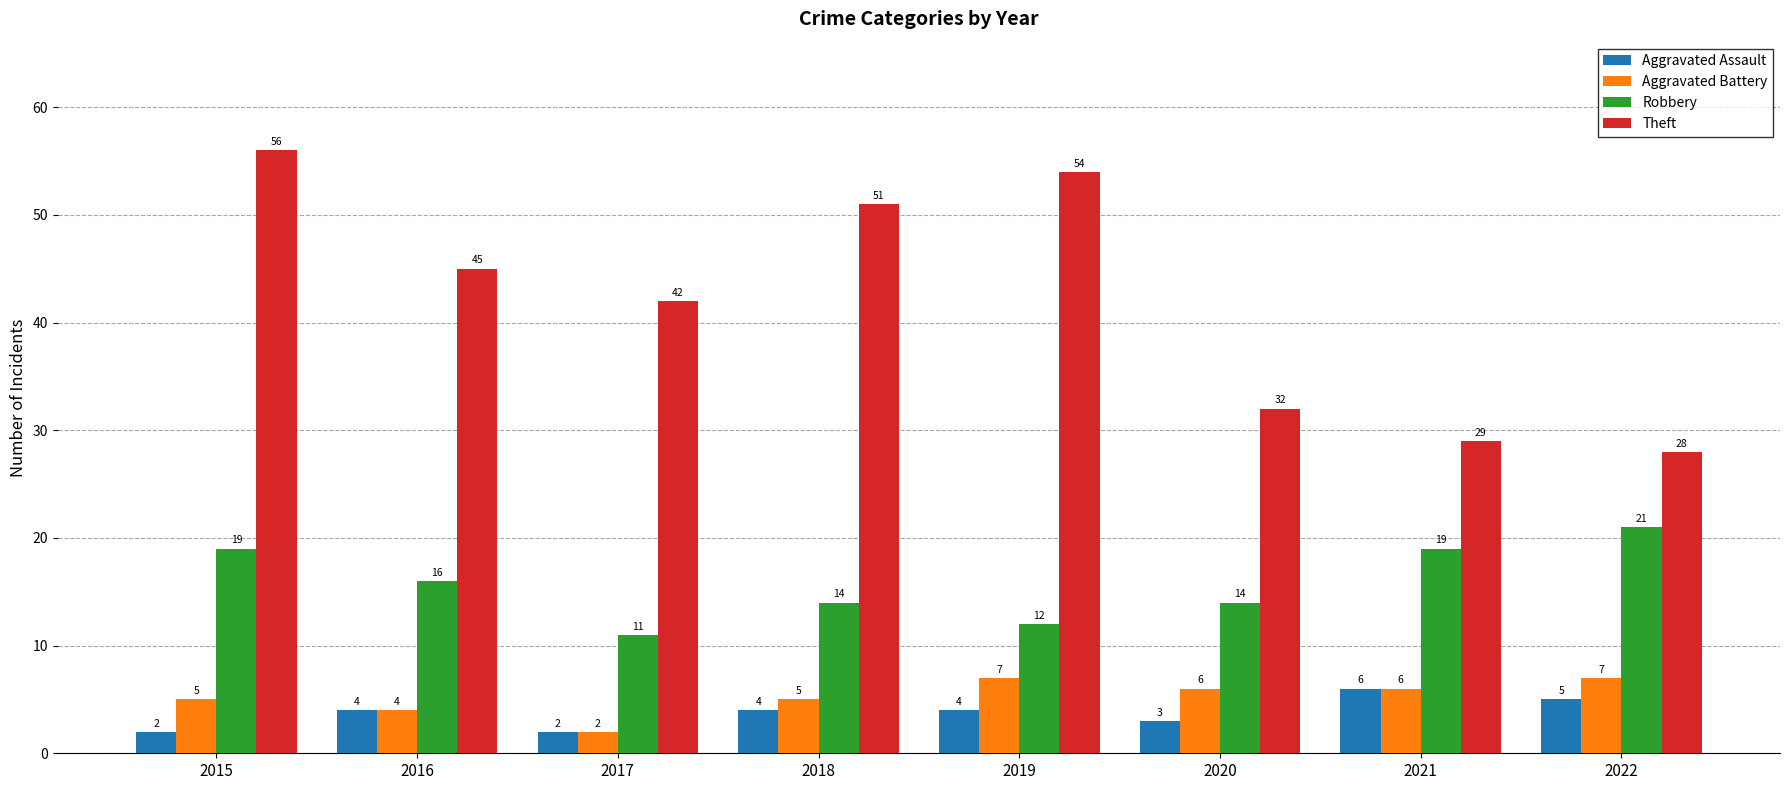

Reading left to right, list all the values displayed in this chart.

Aggravated Assault: 2	4	2	4	4	3	6	5
Aggravated Battery: 5	4	2	5	7	6	6	7
Robbery: 19	16	11	14	12	14	19	21
Theft: 56	45	42	51	54	32	29	28